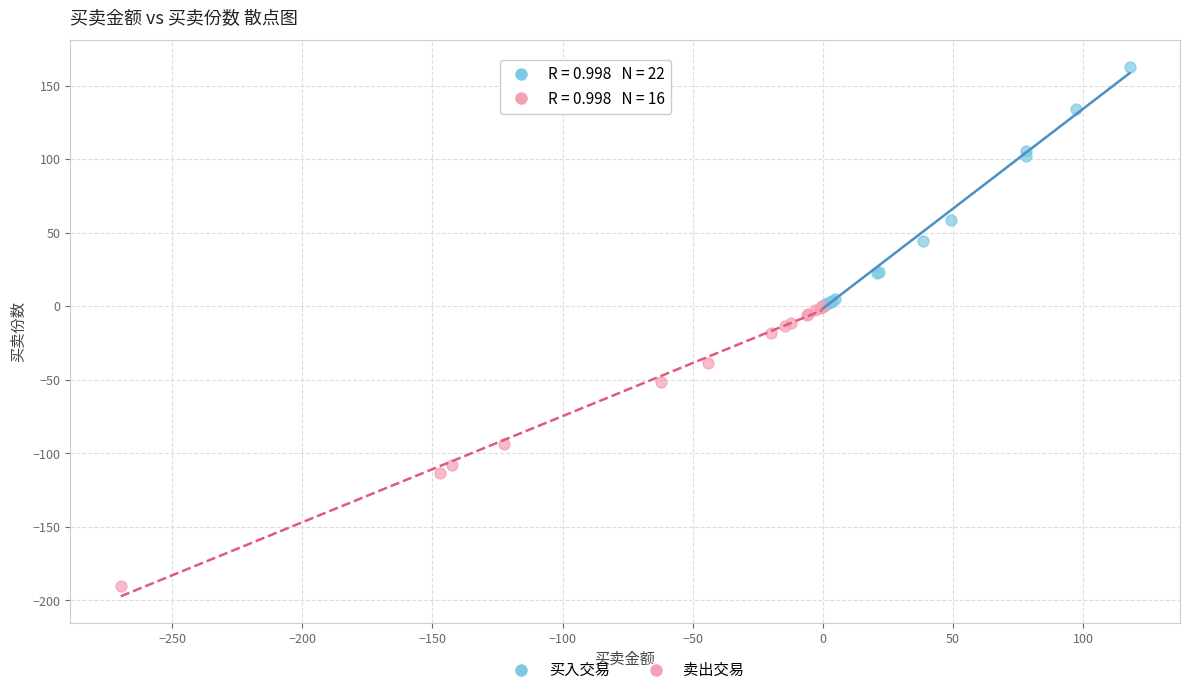

Which series has the widest spread of Y values?

卖出交易